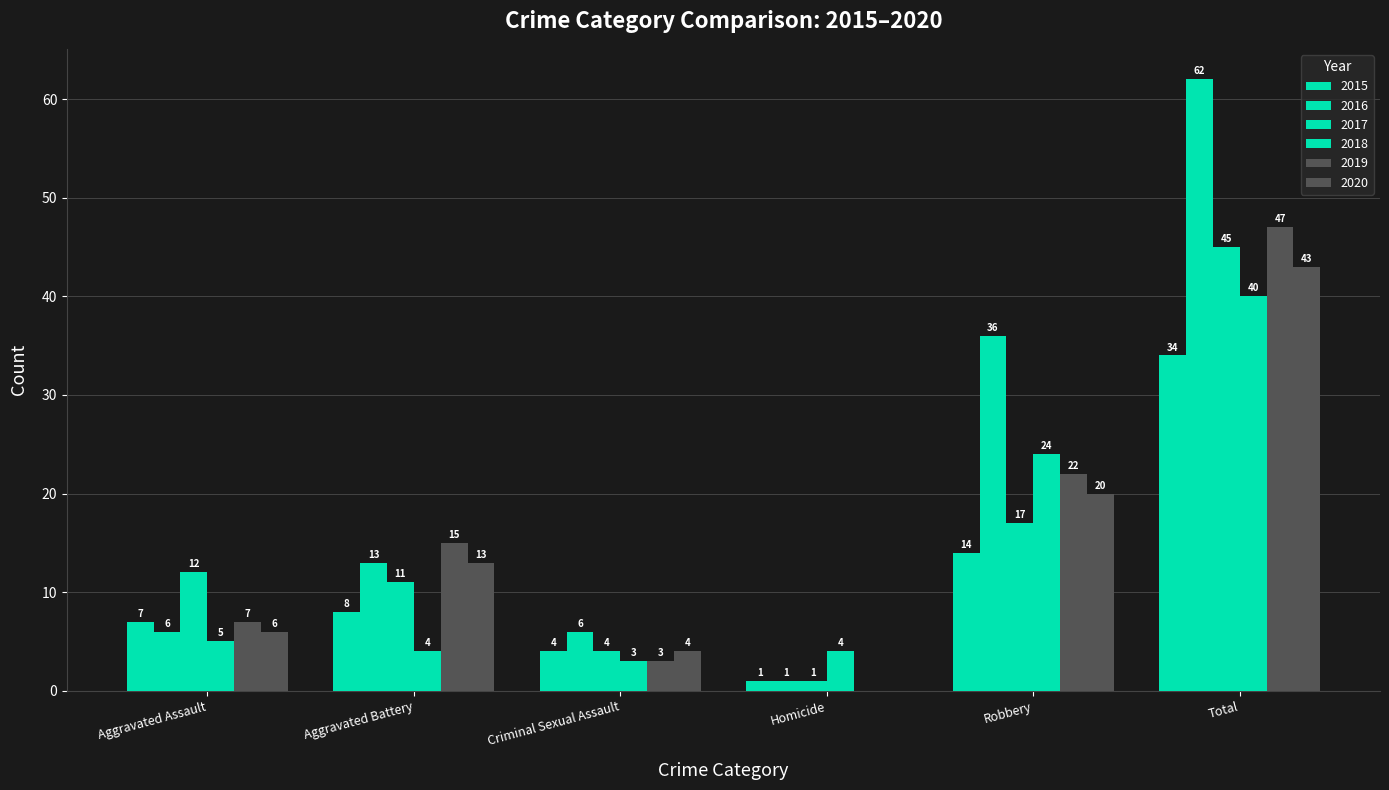

Are the bars grouped side by side (vs. stacked)?

Yes